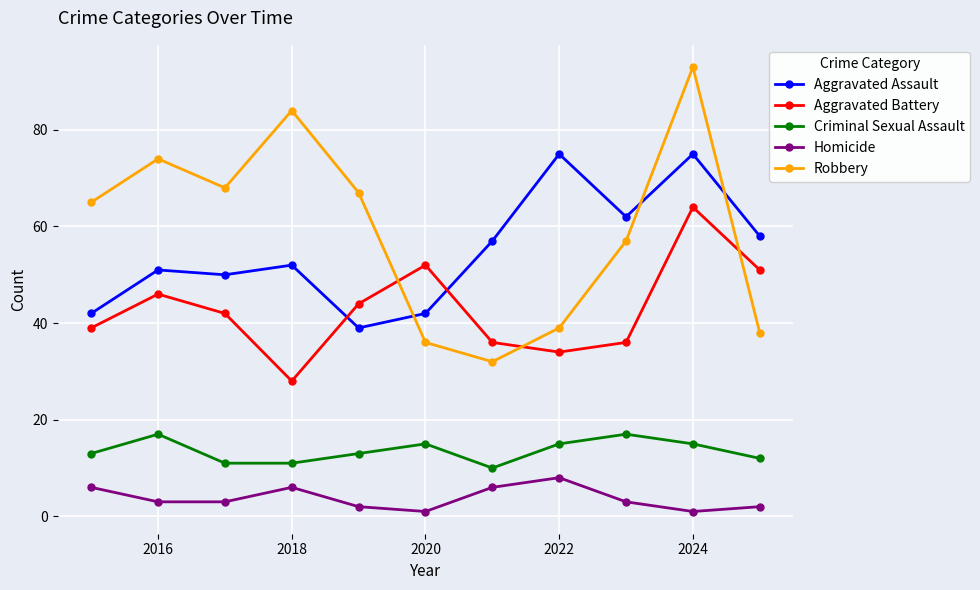

How many series are shown in this chart?

5